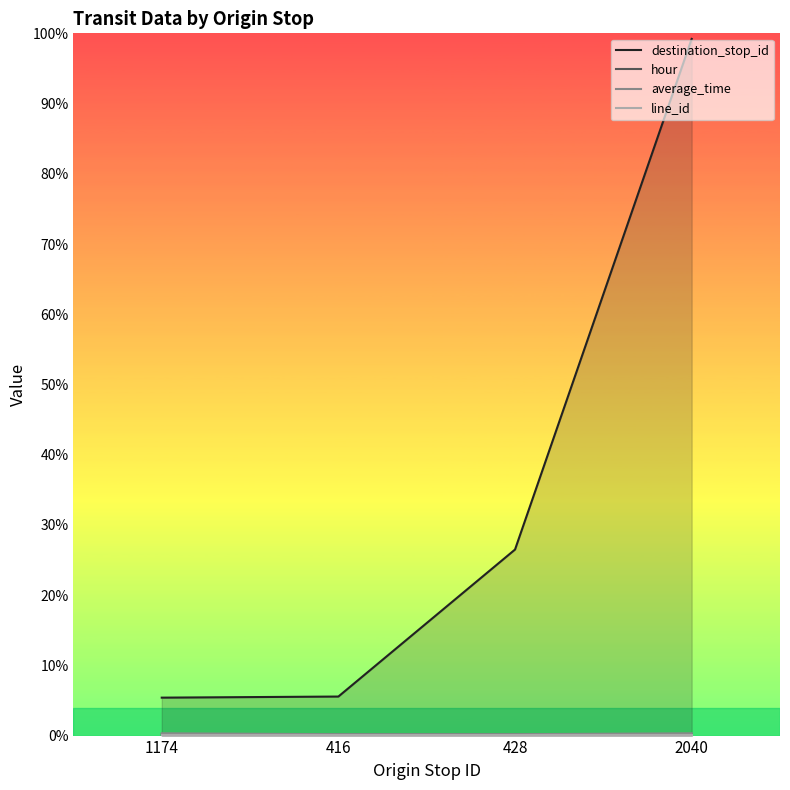

What position from the right is 2040?

1